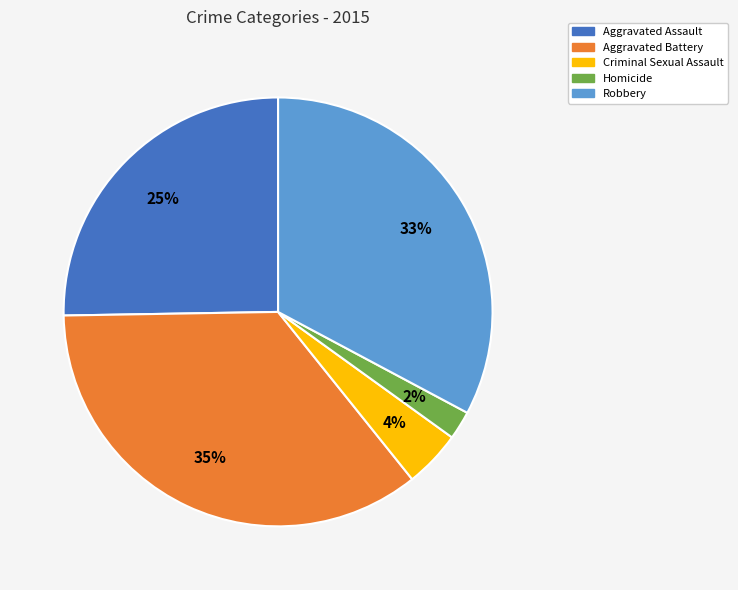

True or false: Aggravated Battery accounts for 26% of the total.

False